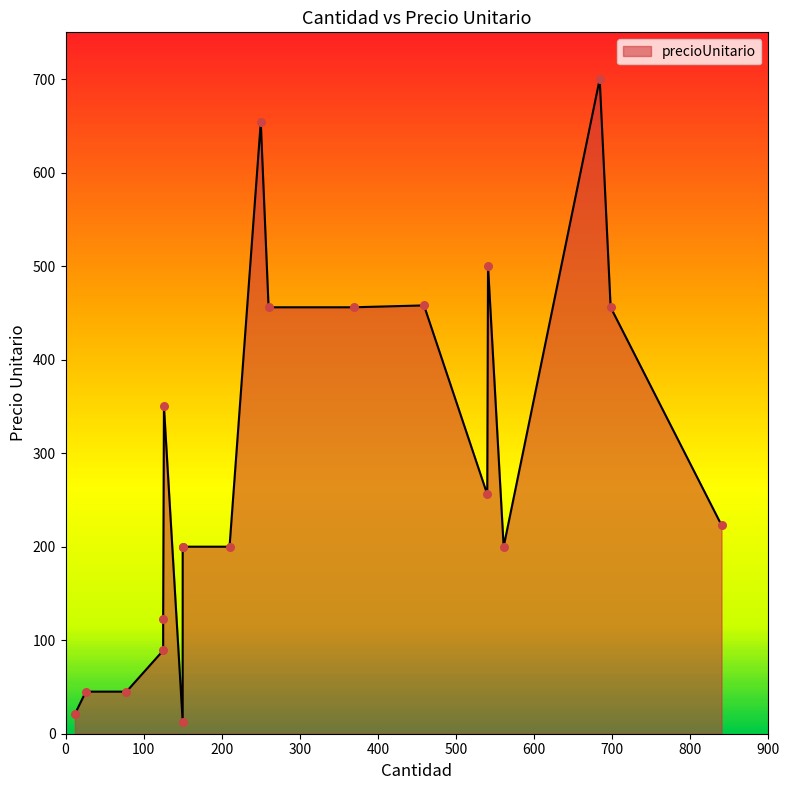

What is the change in value from 260 to 26?

-411